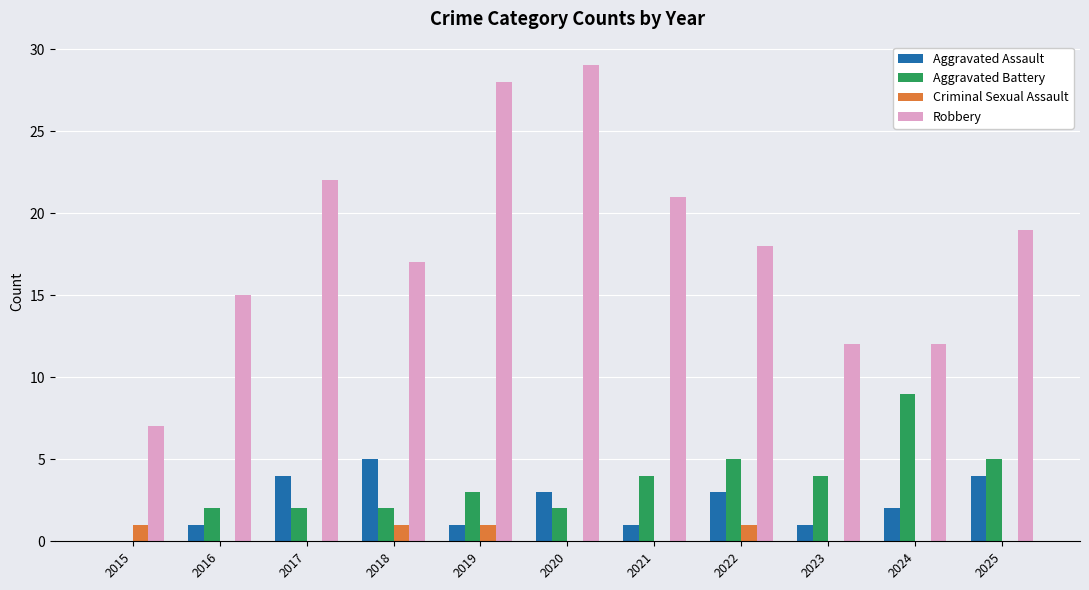

At which category is the sum across all series the highest?

2020